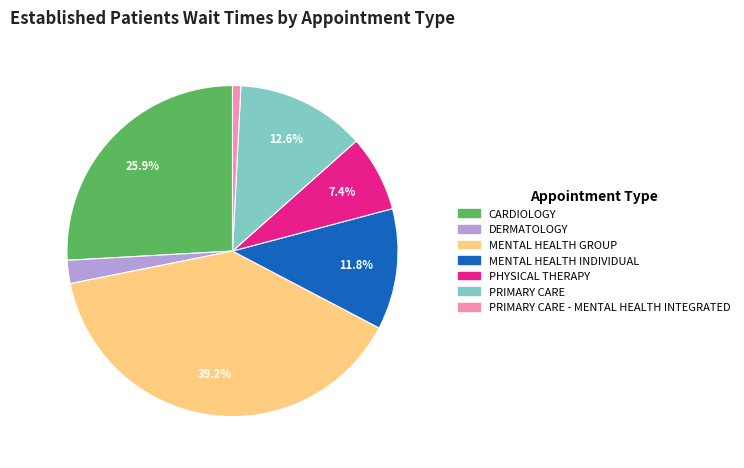

Is there a majority slice in this chart?

No